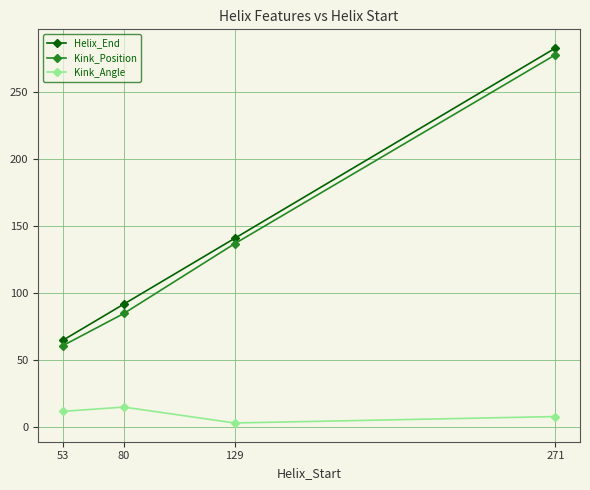

At 80, list the series in order from smallest to largest.

Kink_Angle, Kink_Position, Helix_End